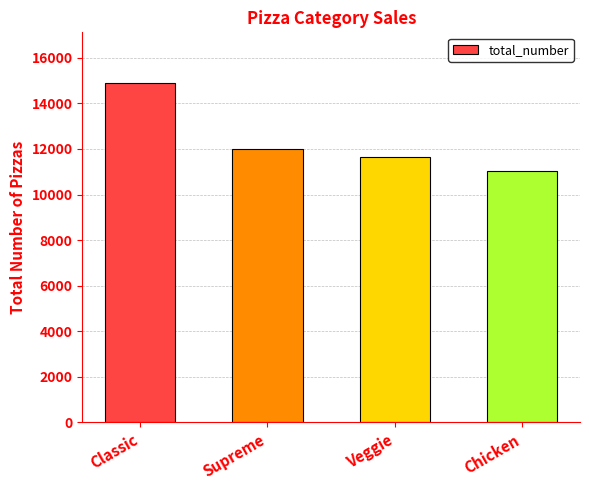

How many series are shown in this chart?

1